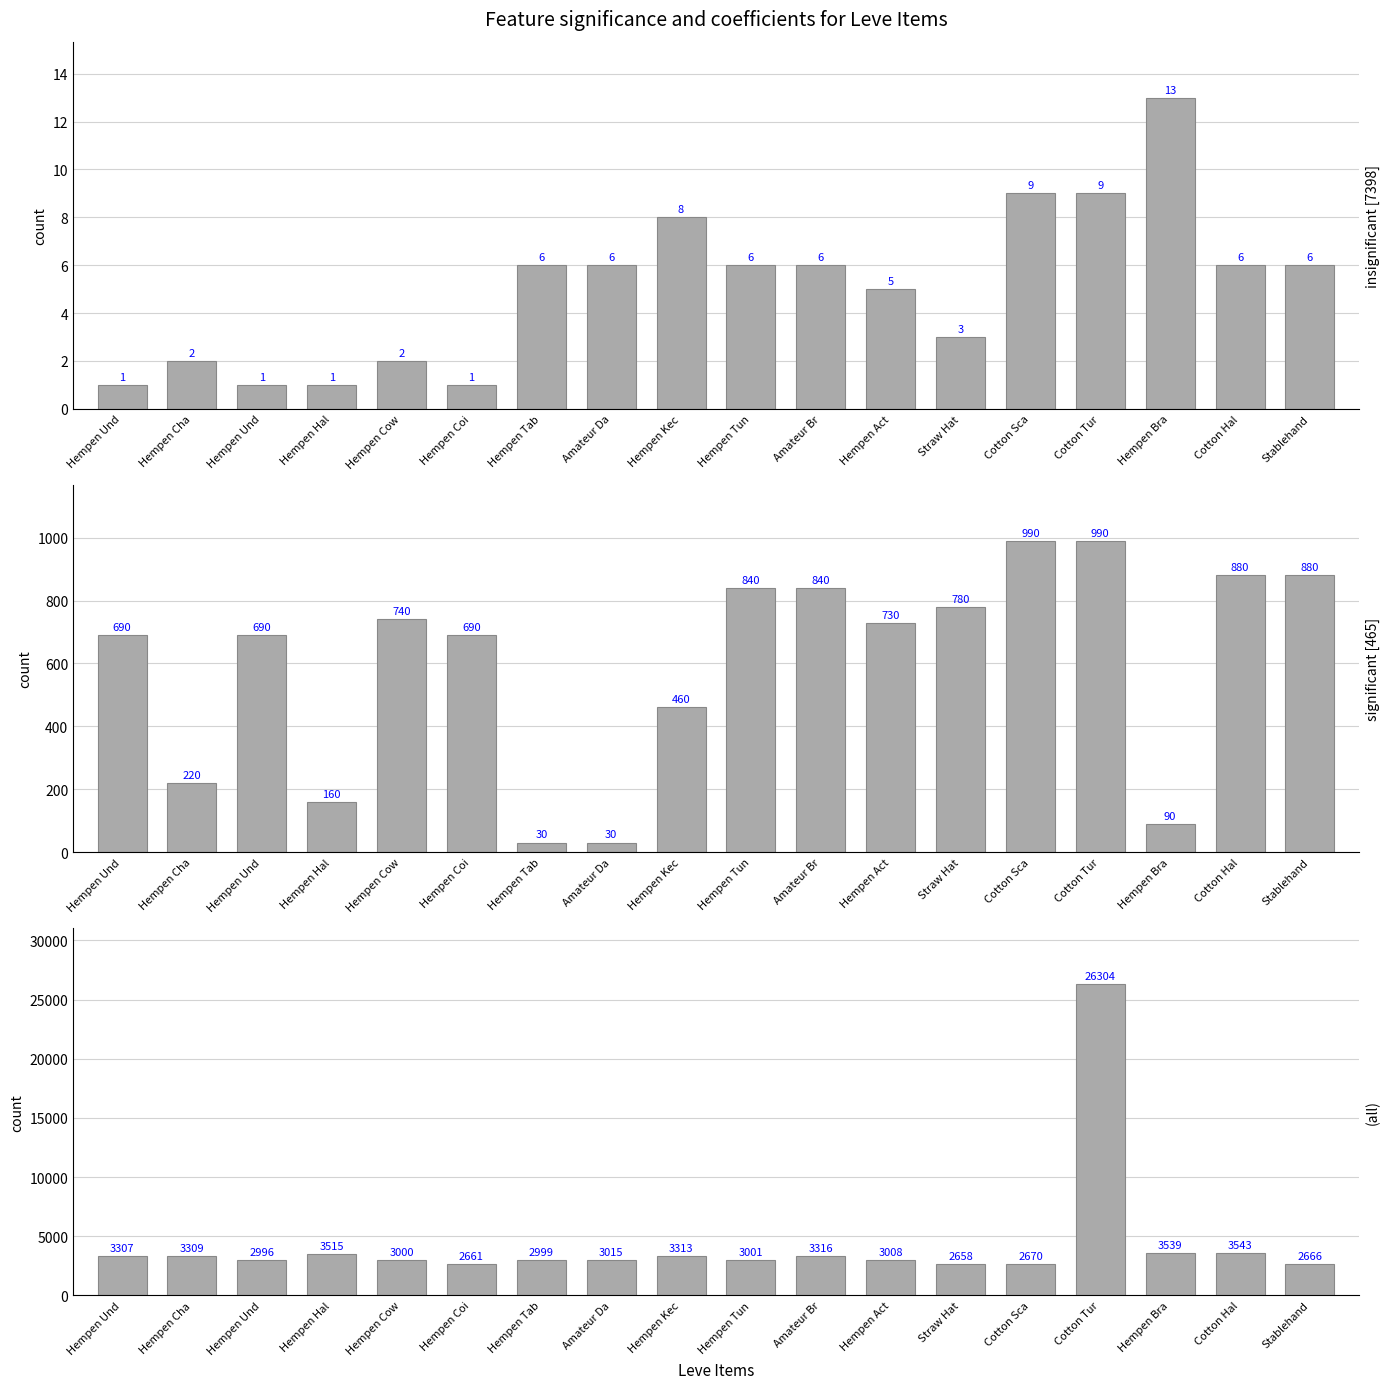

Are the bars horizontal?

No